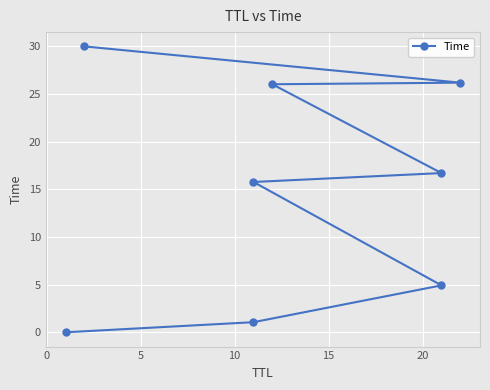

True or false: there are more than 0 points higher than both neighbors.

False